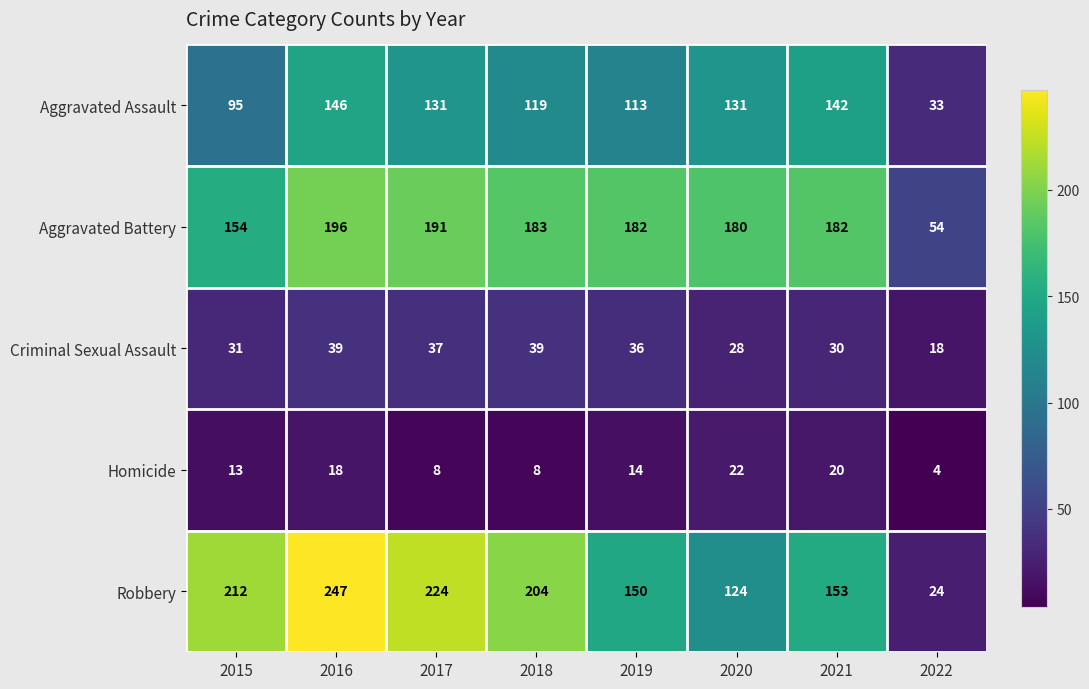

Which series changed the most between 2015 and 2021?

Robbery